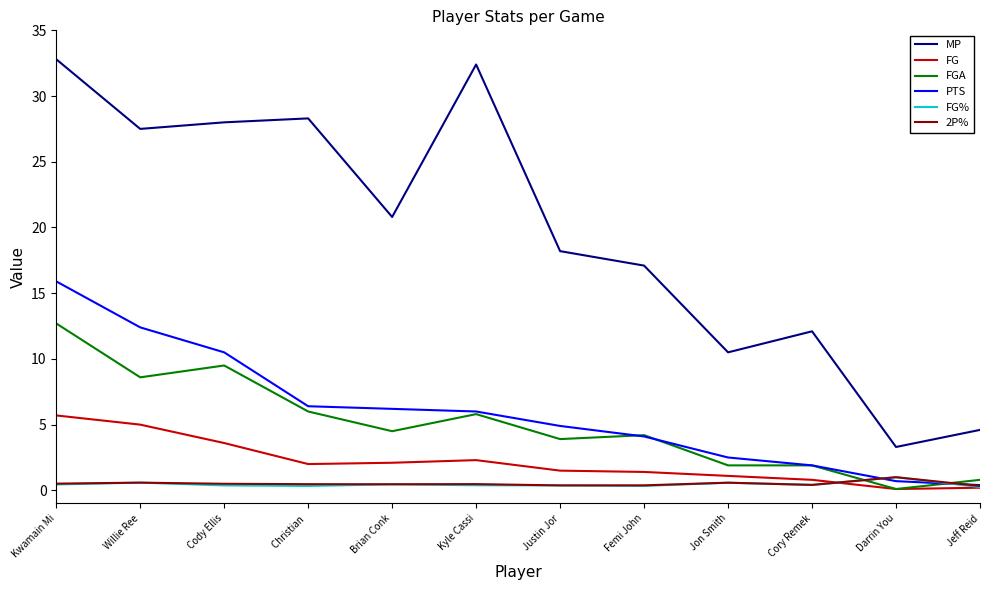

The value of PTS at Kwamain Mi is 24.5. True or false?

False